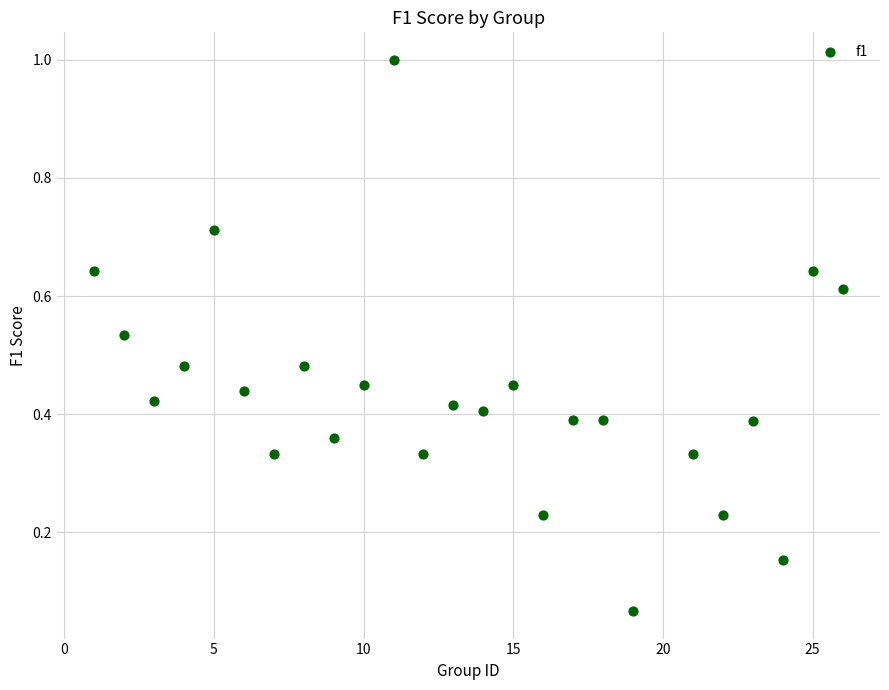

What is the range of X values (max minus min)?

25.0